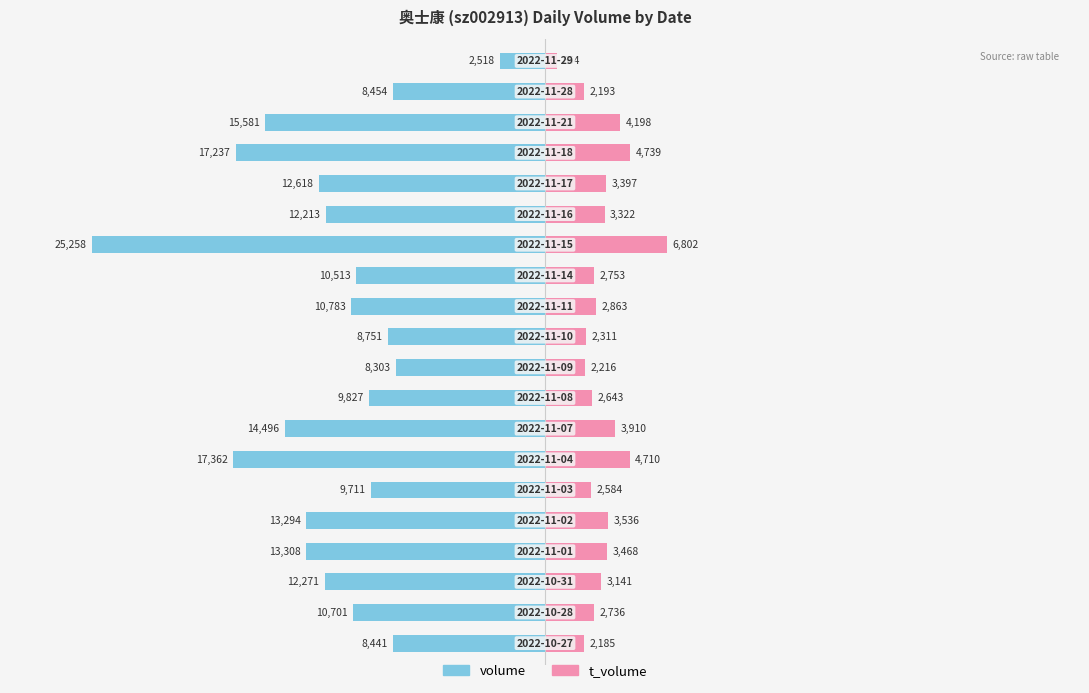

At which label is t_volume closest to 3728?

7